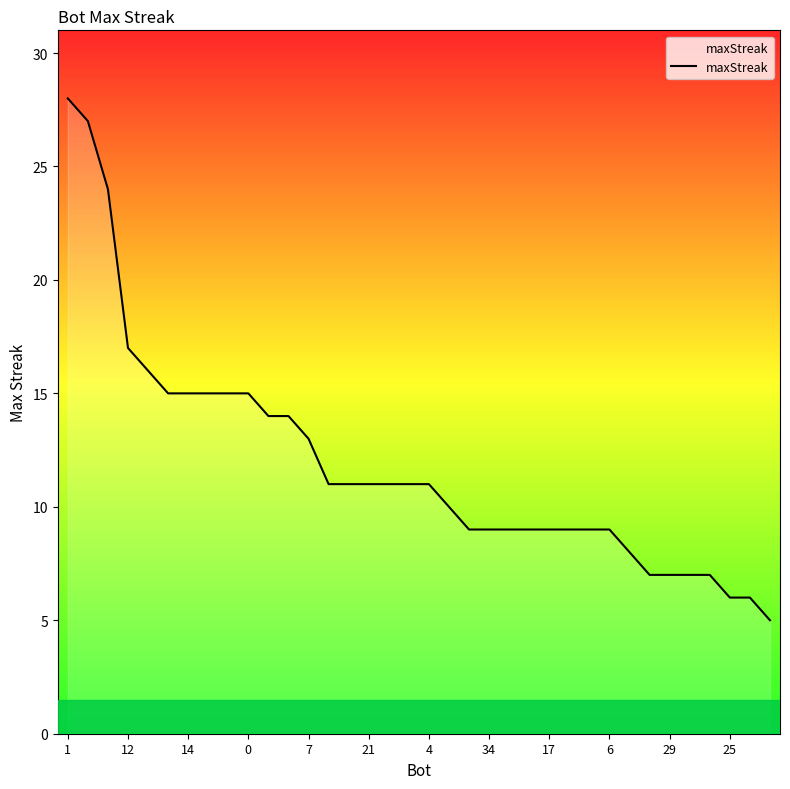

What is the maximum value shown in the chart?

28